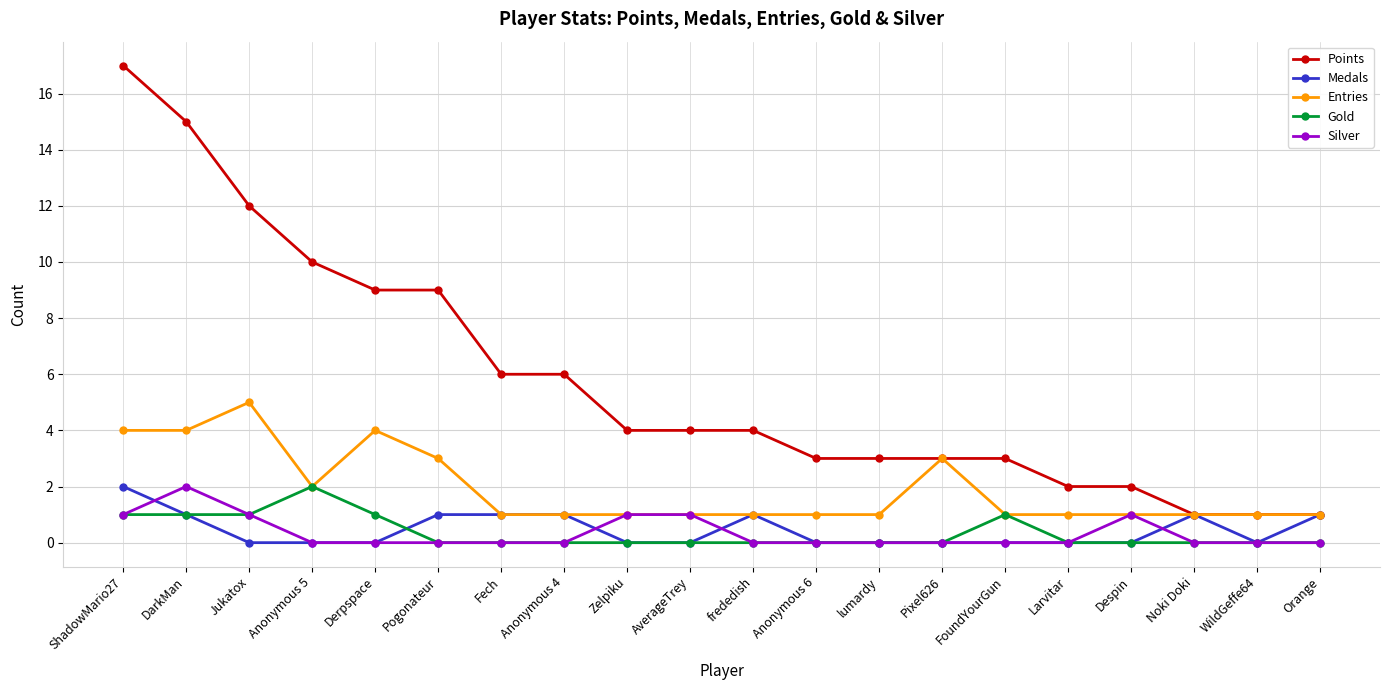

Reading right to left, what are all the values shown in this chart?

Points: 1	1	1	2	2	3	3	3	3	4	4	4	6	6	9	9	10	12	15	17
Medals: 1	0	1	0	0	0	0	0	0	1	0	0	1	1	1	0	0	0	1	2
Entries: 1	1	1	1	1	1	3	1	1	1	1	1	1	1	3	4	2	5	4	4
Gold: 0	0	0	0	0	1	0	0	0	0	0	0	0	0	0	1	2	1	1	1
Silver: 0	0	0	1	0	0	0	0	0	0	1	1	0	0	0	0	0	1	2	1